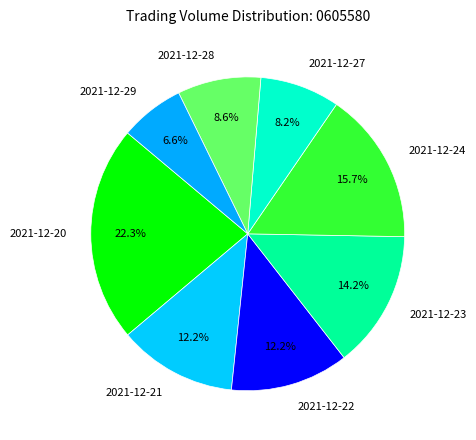

What is the ratio of the value at 2021-12-29 to the value at 2021-12-22?

0.5